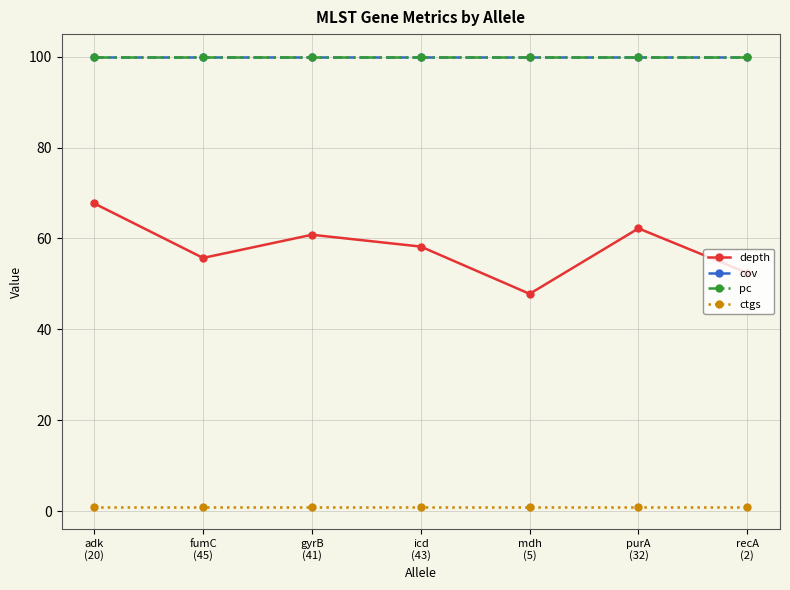

True or false: pc has a value of 100.0 at fumC
(45).

True